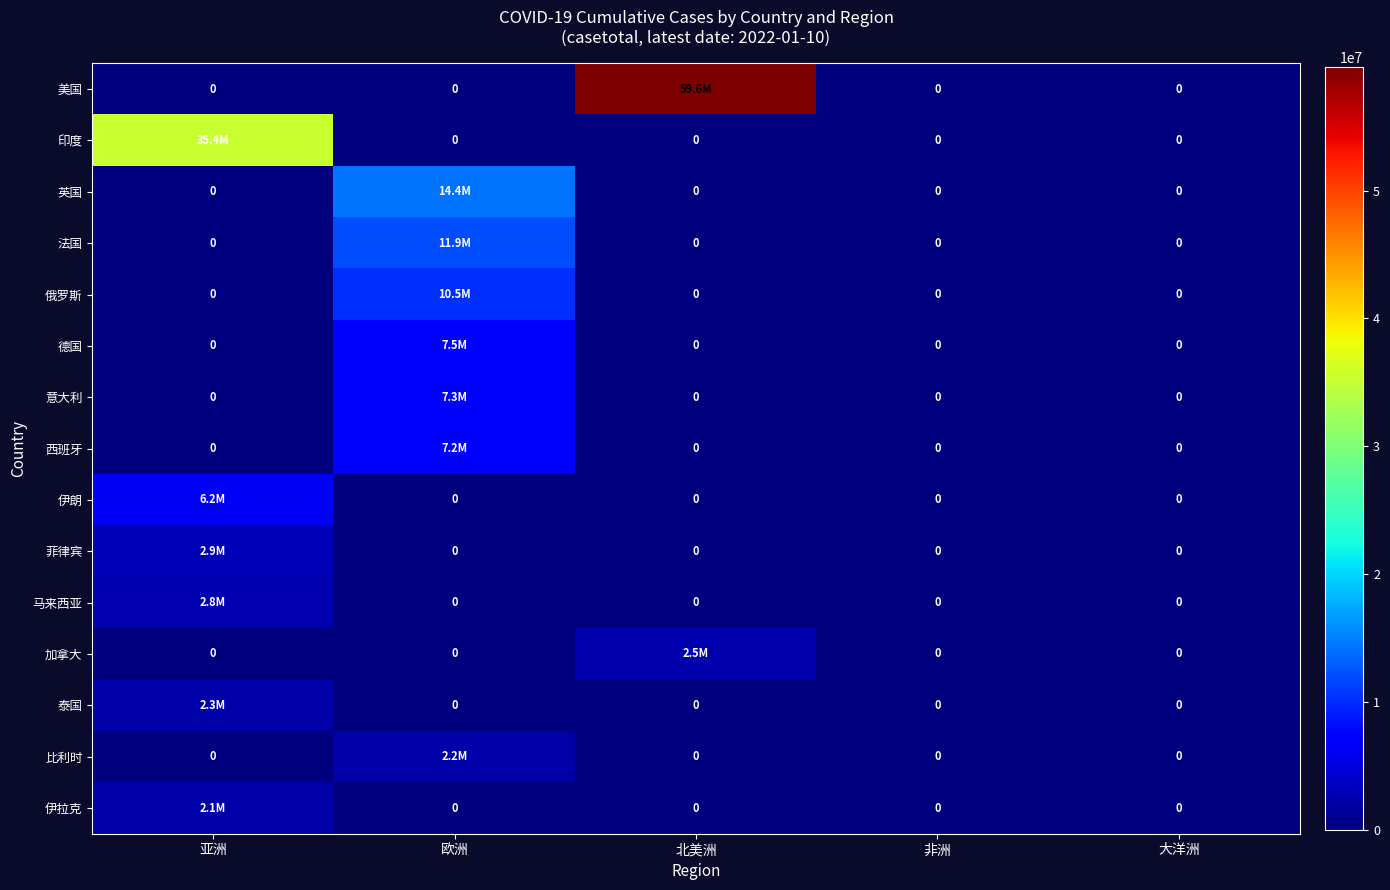

The 加拿大 series shows 0 at 大洋洲. True or false?

True